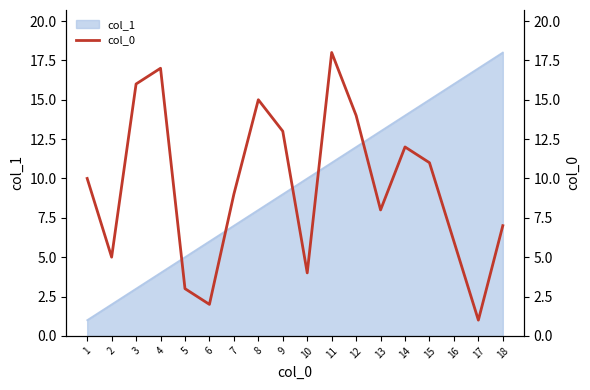

Rank the categories by value from highest to lowest.

11, 4, 3, 8, 12, 9, 14, 15, 1, 7, 13, 18, 16, 2, 10, 5, 6, 17